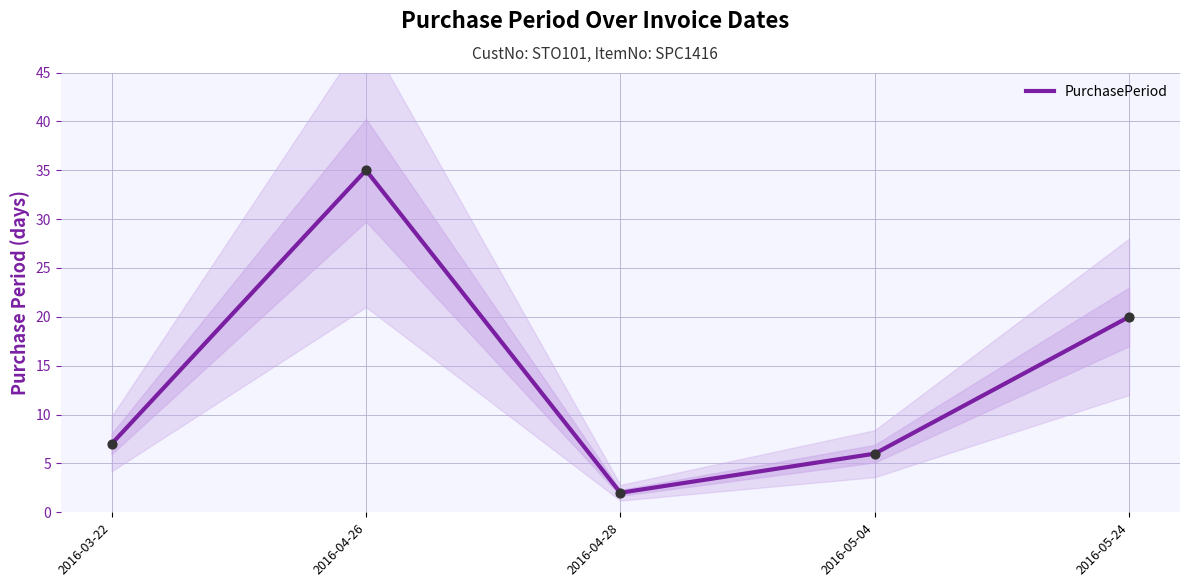

What is the change in value from 2016-04-26 to 2016-05-24?

-15